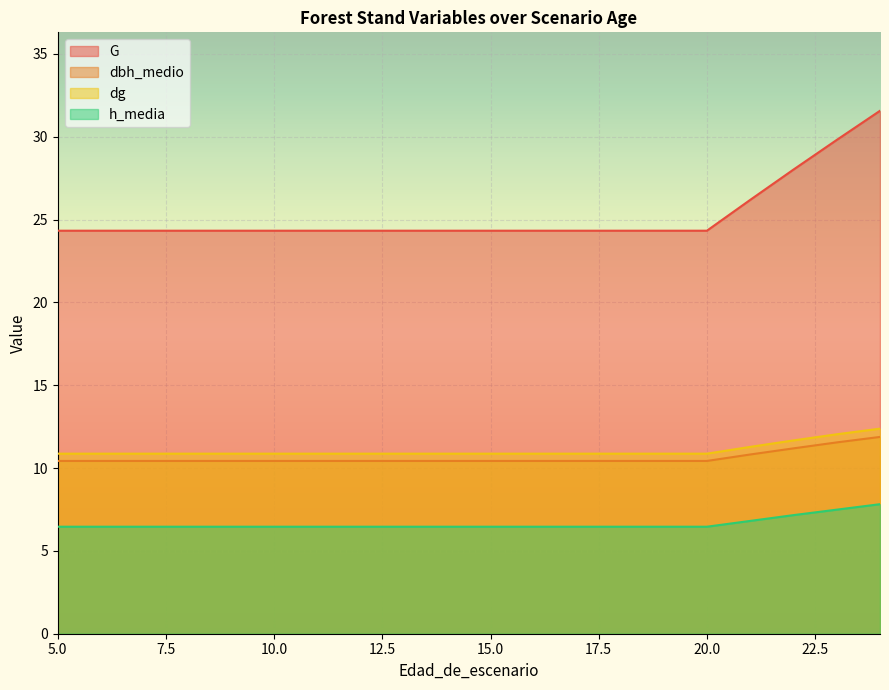

What is the approximate value of G at 19?

24.3